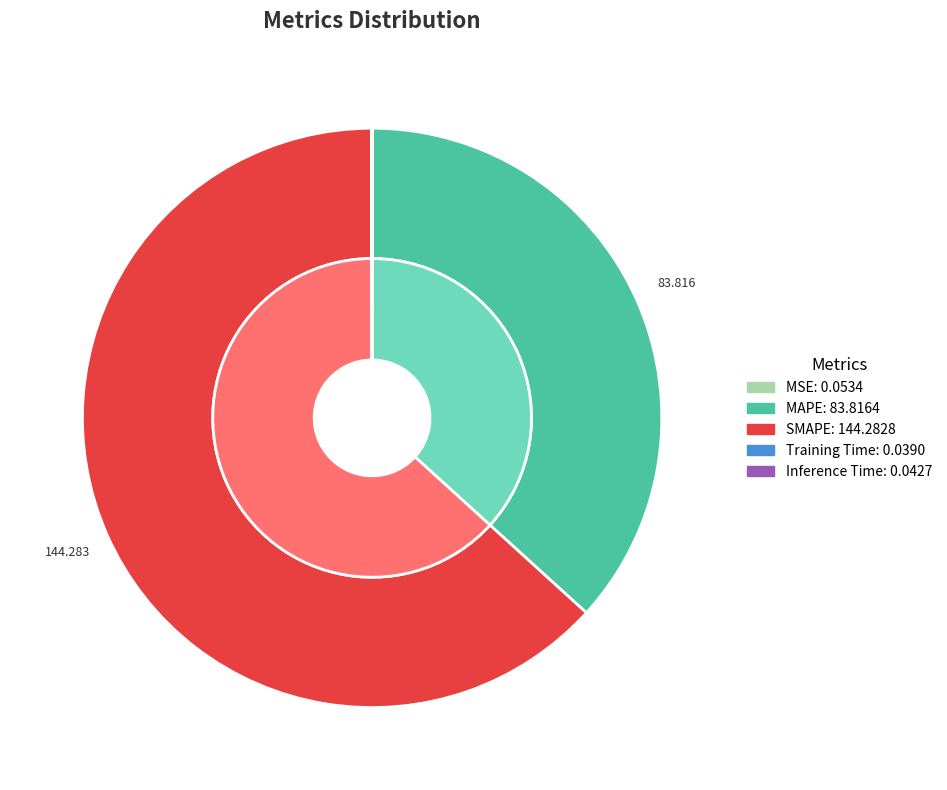

Is it true that MSE is 12% of the pie?

False